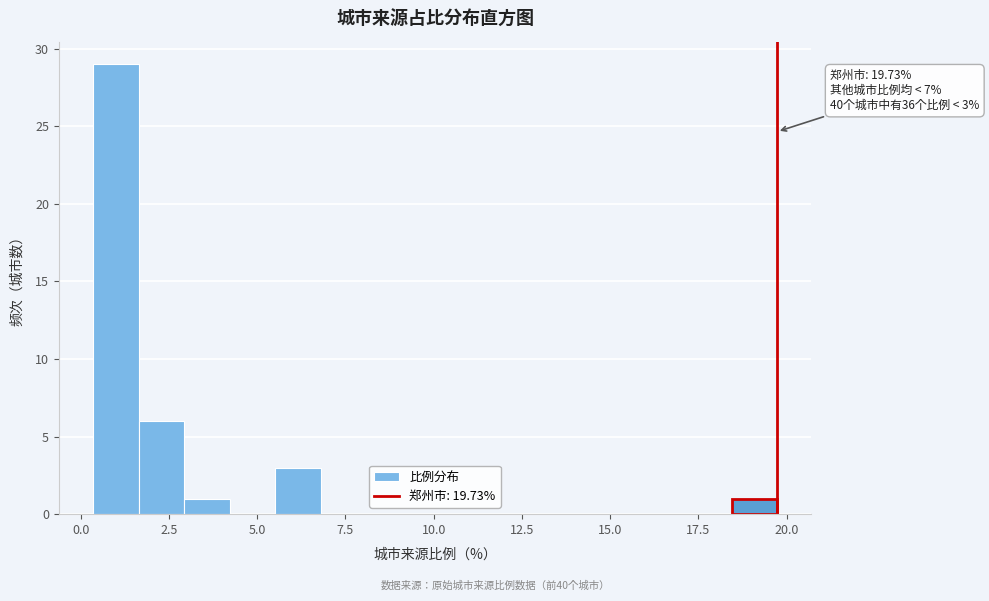

Read against the x-axis, roughly where is the centre of the tallest bar?

1.0